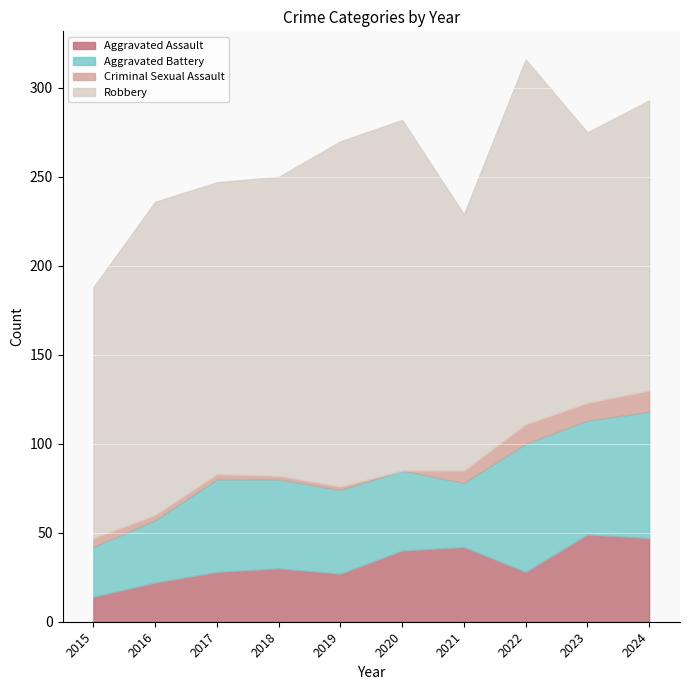

Is it true that Robbery equals 222 at 2015?

False